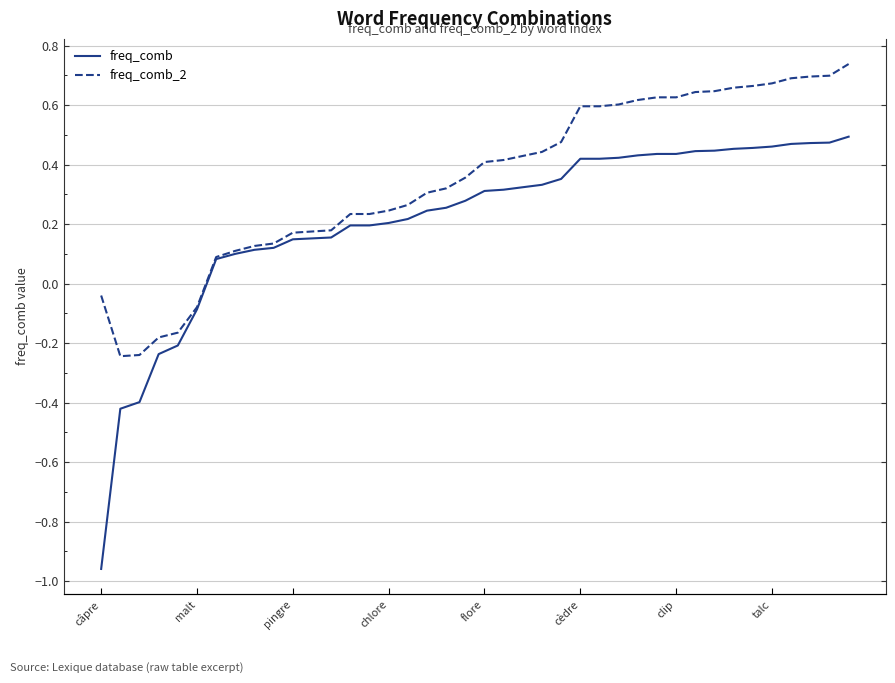

What is the greatest value displayed?

0.7